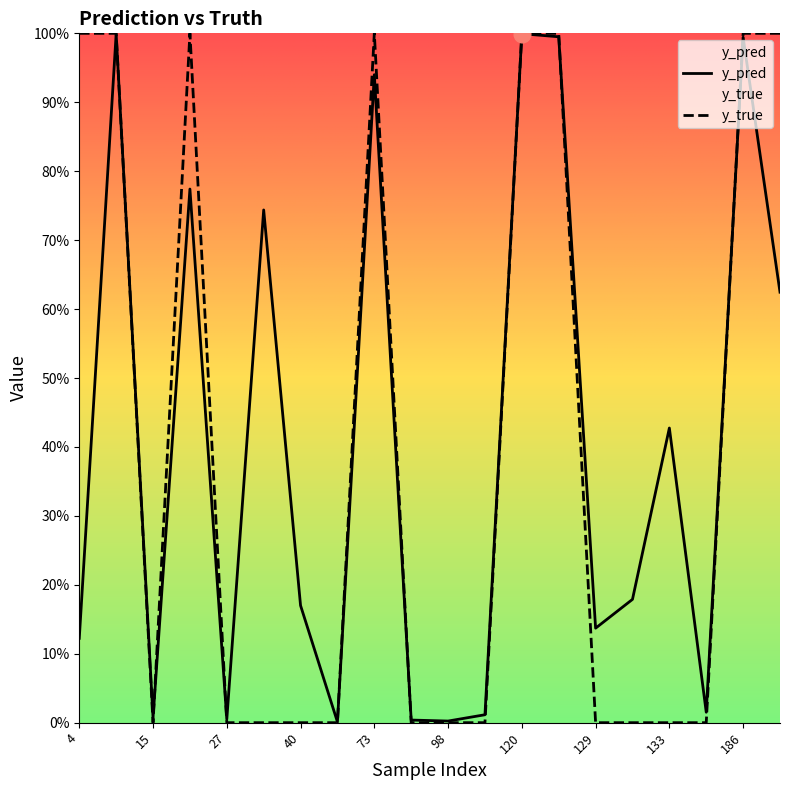

At 147, list the series in order from largest to smallest.

y_pred, y_true